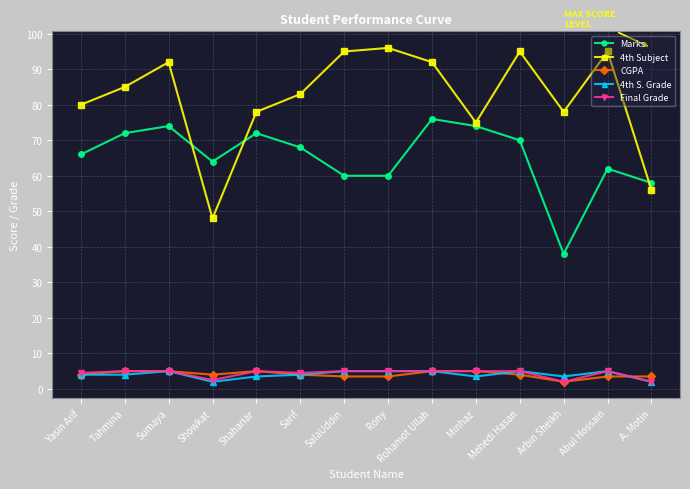

Does the chart have visible grid lines?

Yes